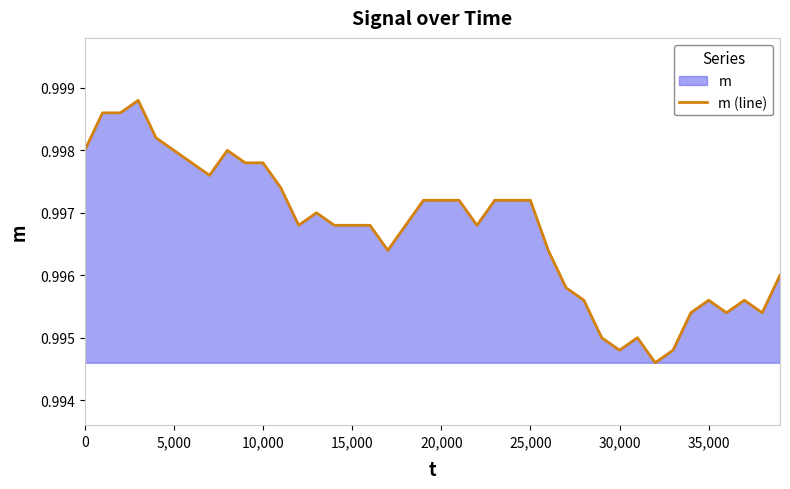

How many lines are shown in the chart?

1